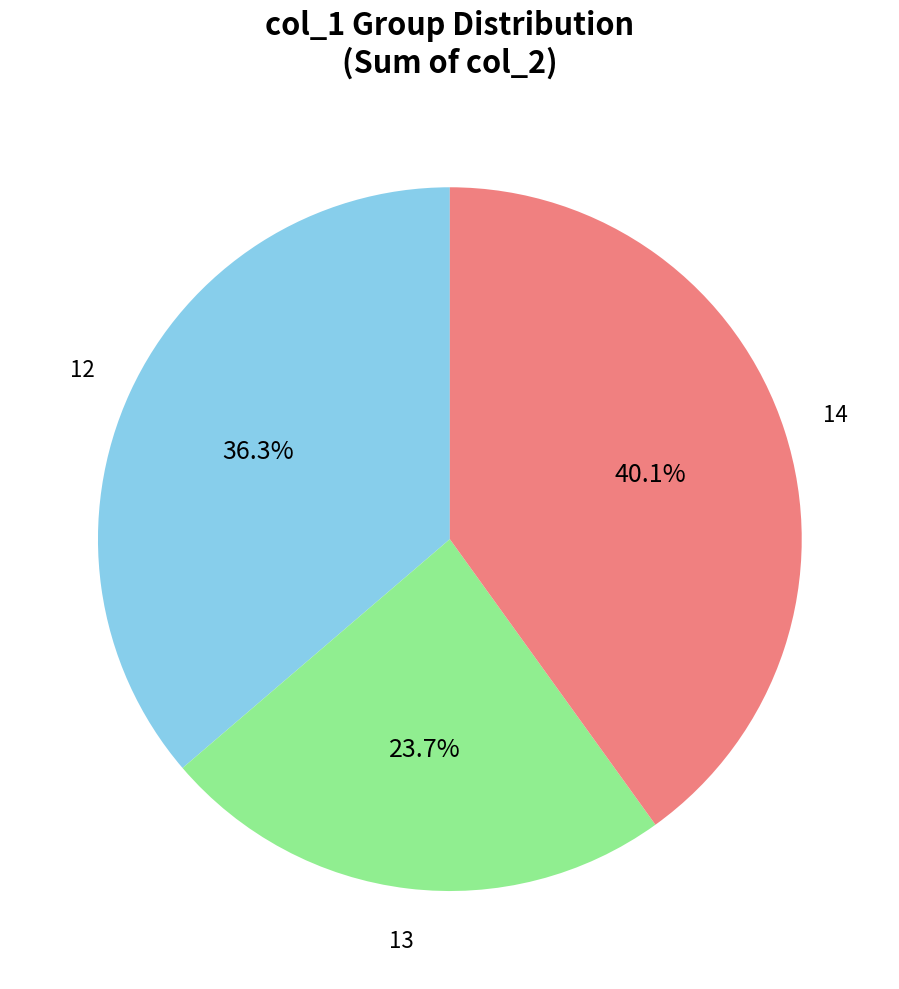

Is there any slice that represents more than half of the pie?

No